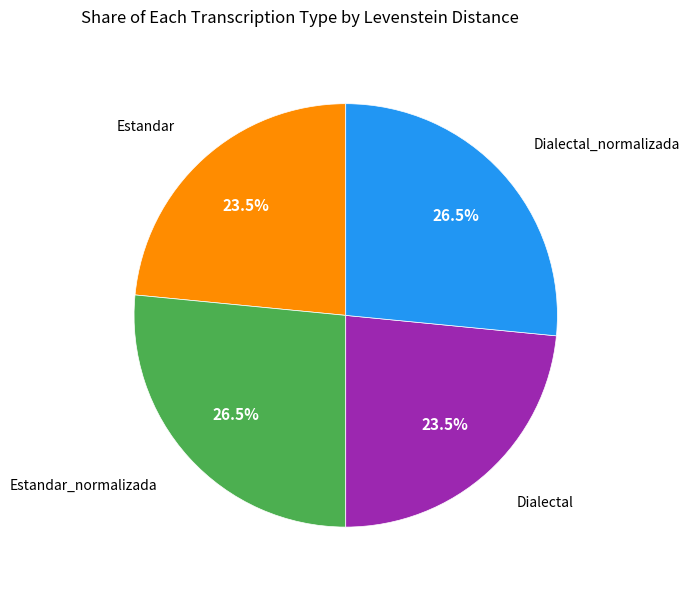

Is there a majority slice in this chart?

No